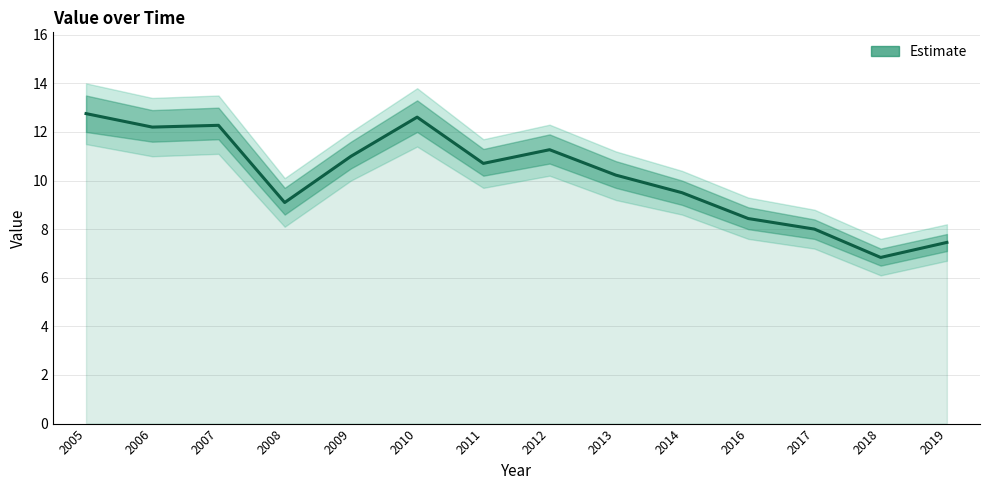

What is the difference between the maximum and minimum values?

5.9